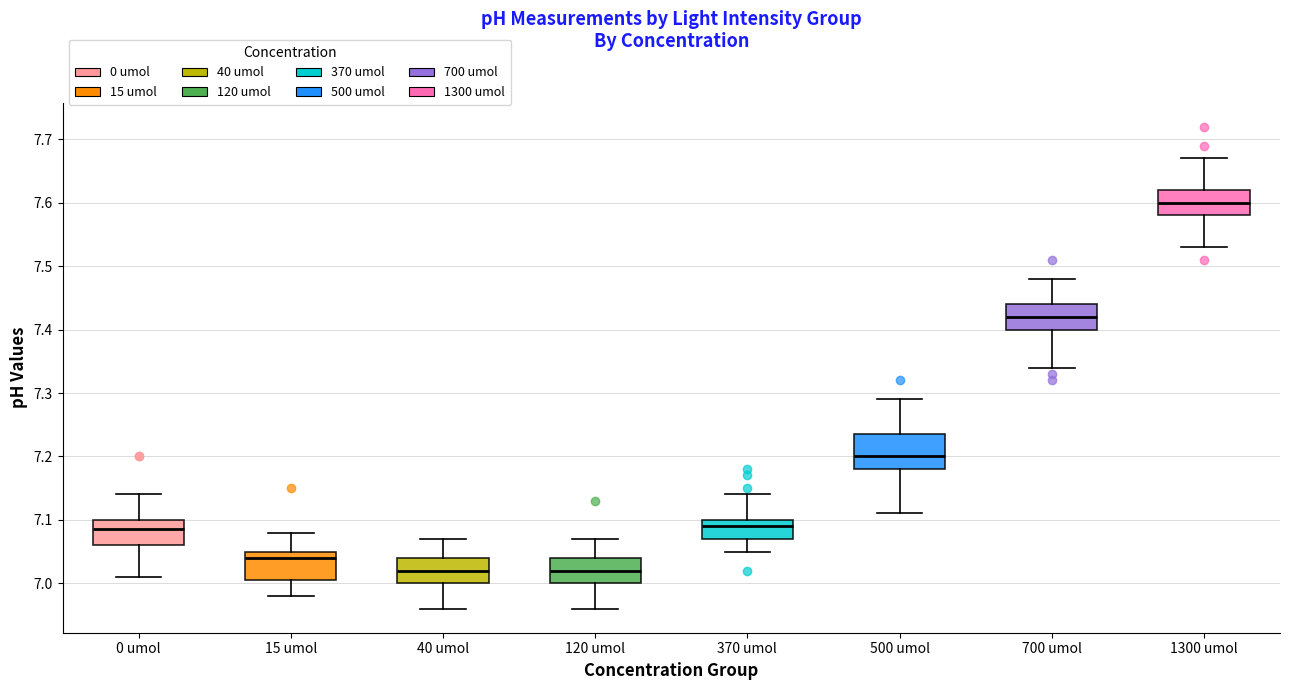

Reading left to right, transcribe this box plot: for each box, give where its median line is, the range the box spans, and where its two whiskers end, as read against the y-axis. The values are not printed on the chart, so give them approximately, as read against the axis.

0 umol: median 7.09, box 7.06 to 7.10, whiskers 7.01 to 7.14
15 umol: median 7.04, box 7.01 to 7.05, whiskers 6.98 to 7.08
40 umol: median 7.02, box 7.00 to 7.04, whiskers 6.96 to 7.07
120 umol: median 7.02, box 7.00 to 7.04, whiskers 6.96 to 7.07
370 umol: median 7.09, box 7.07 to 7.10, whiskers 7.05 to 7.14
500 umol: median 7.20, box 7.18 to 7.24, whiskers 7.11 to 7.29
700 umol: median 7.42, box 7.40 to 7.44, whiskers 7.34 to 7.48
1300 umol: median 7.60, box 7.58 to 7.62, whiskers 7.53 to 7.67